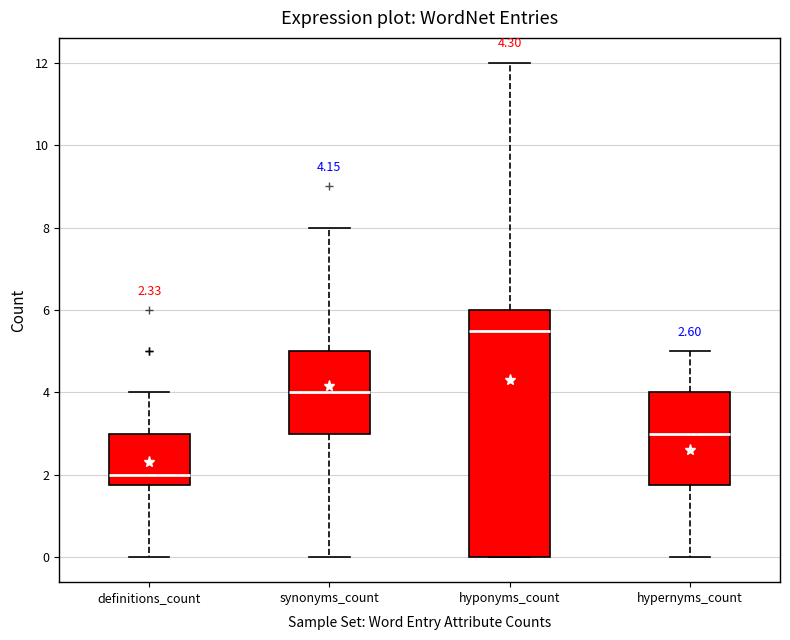

Comparing the boxes themselves (not the whiskers), which one is the tallest?

hyponyms_count